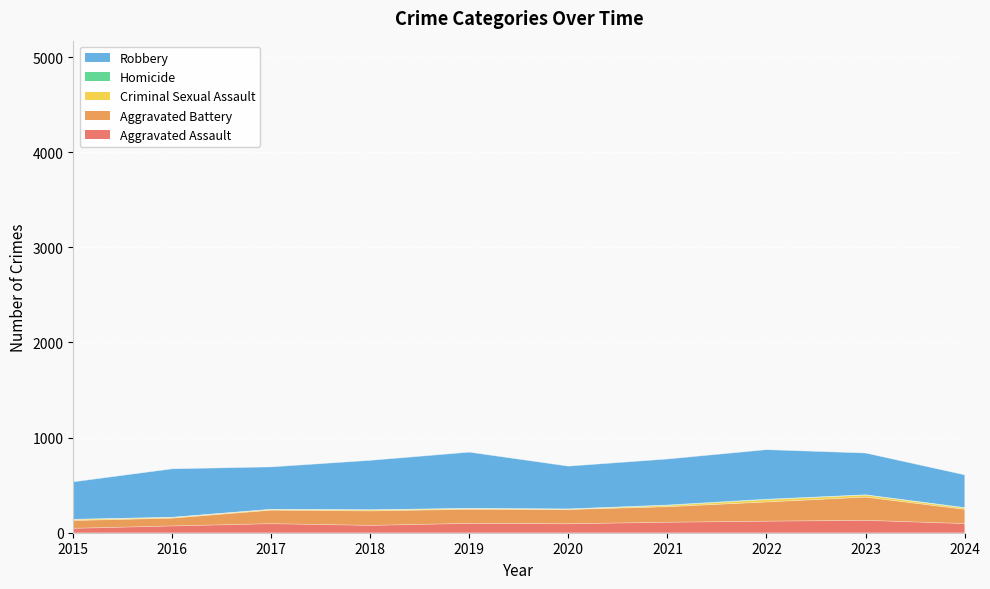

At 2016, list the series in order from largest to smallest.

Robbery, Aggravated Battery, Aggravated Assault, Criminal Sexual Assault, Homicide